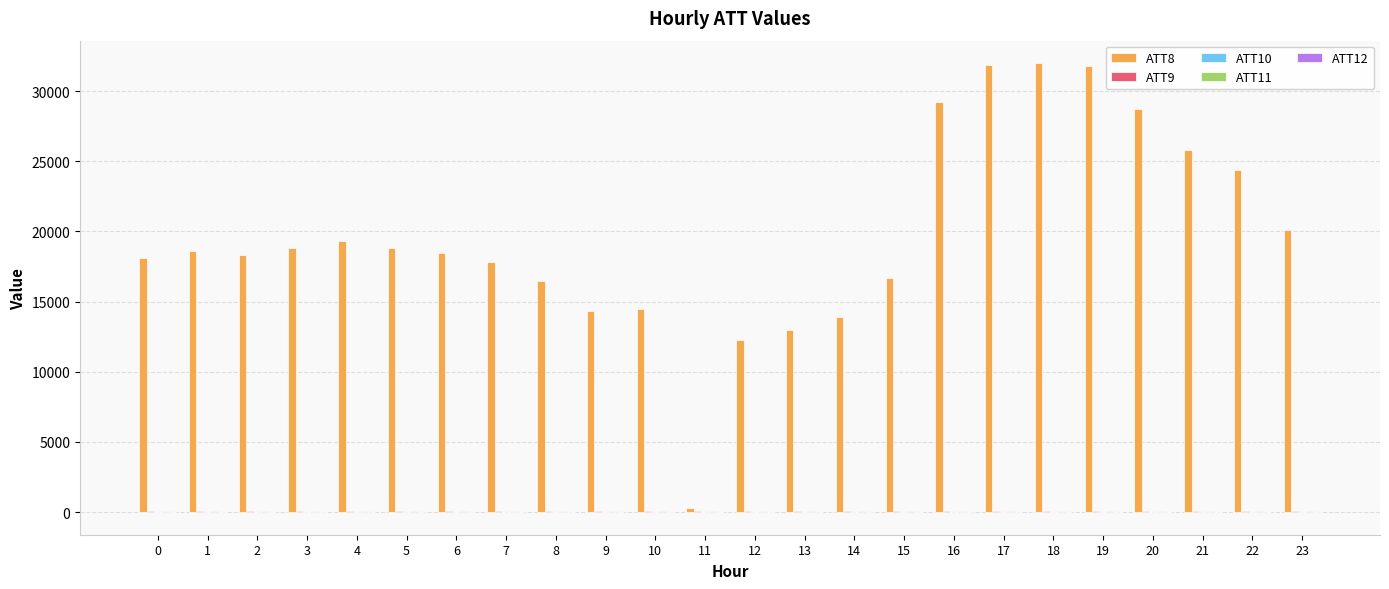

The value of ATT8 at 2 is 18300.0. True or false?

True